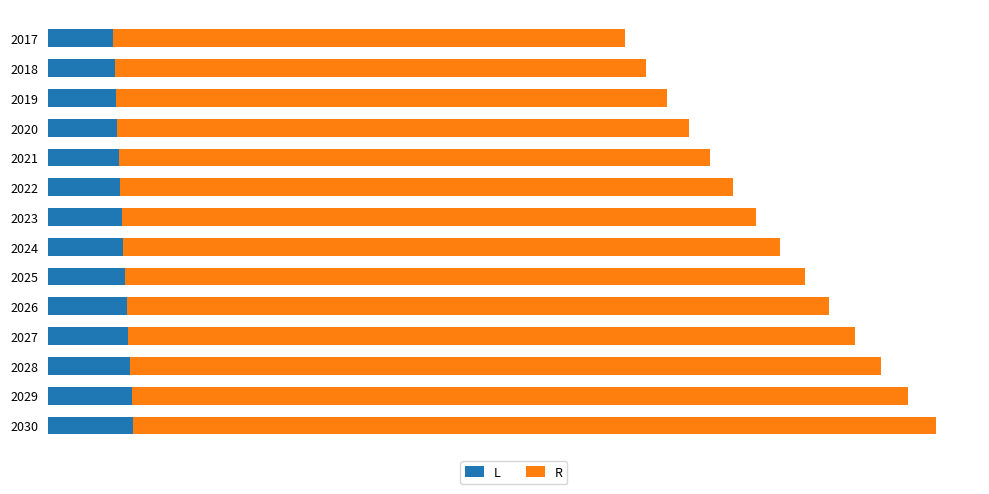

What is the difference between the maximum and minimum values in the L series?

16248.7